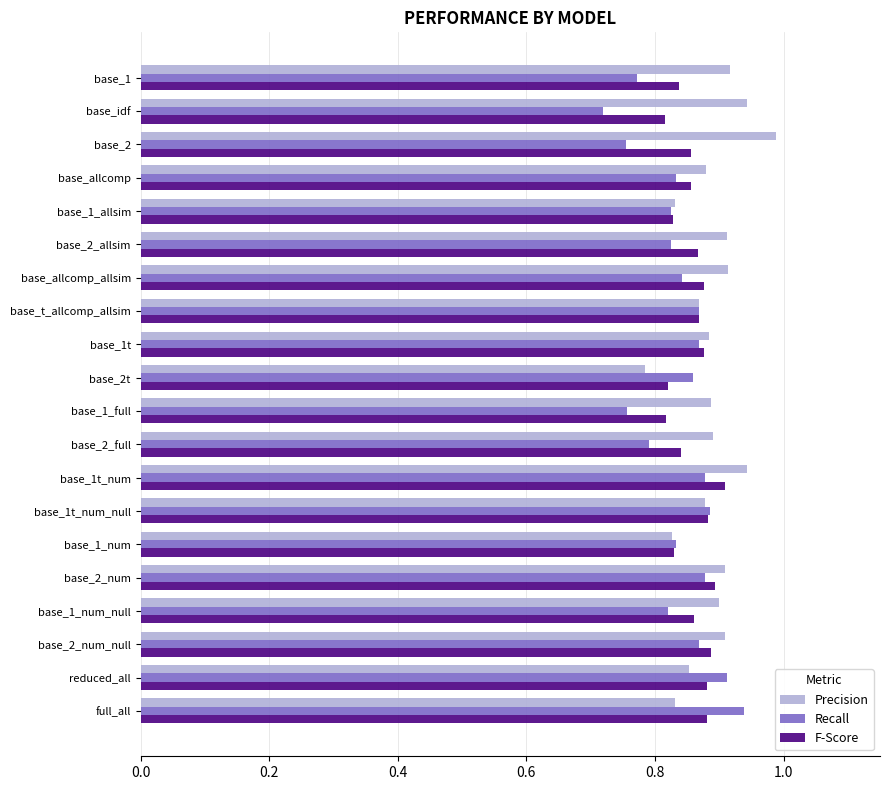

True or false: Precision has a value of 0.9 at base_1t_num_null.

True